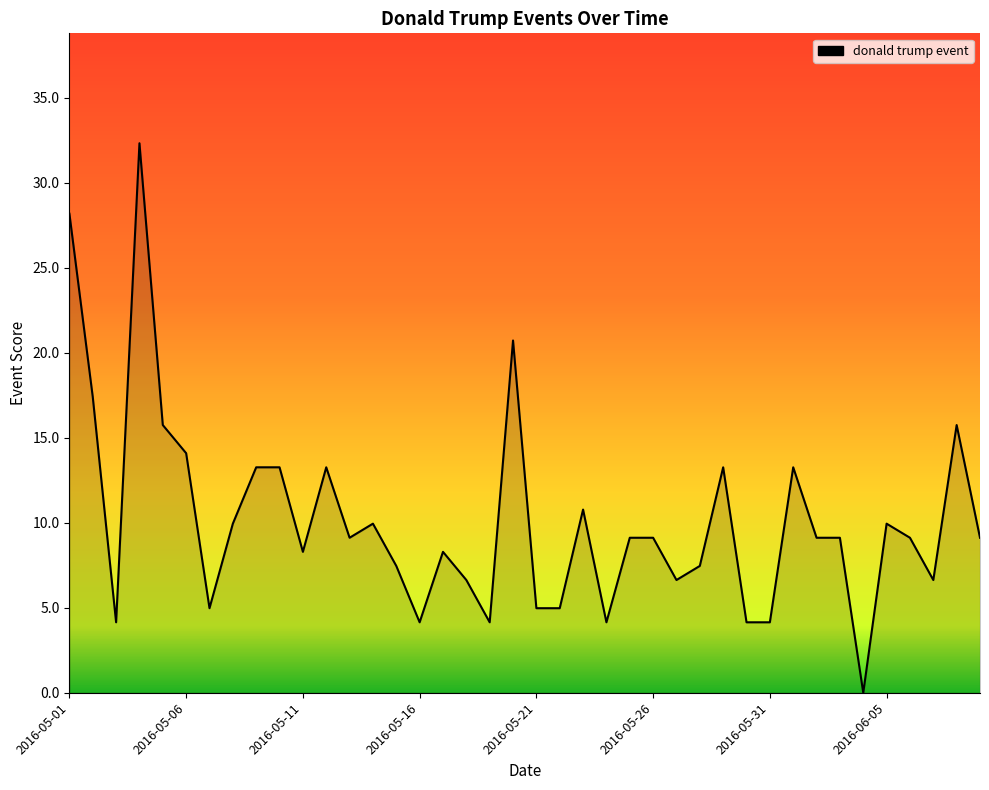

What is the maximum value shown in the chart?

32.3